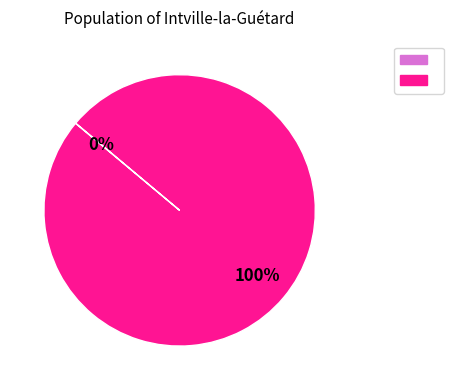

To the nearest percent, what is the difference between the largest and smallest slice percentages?

100%